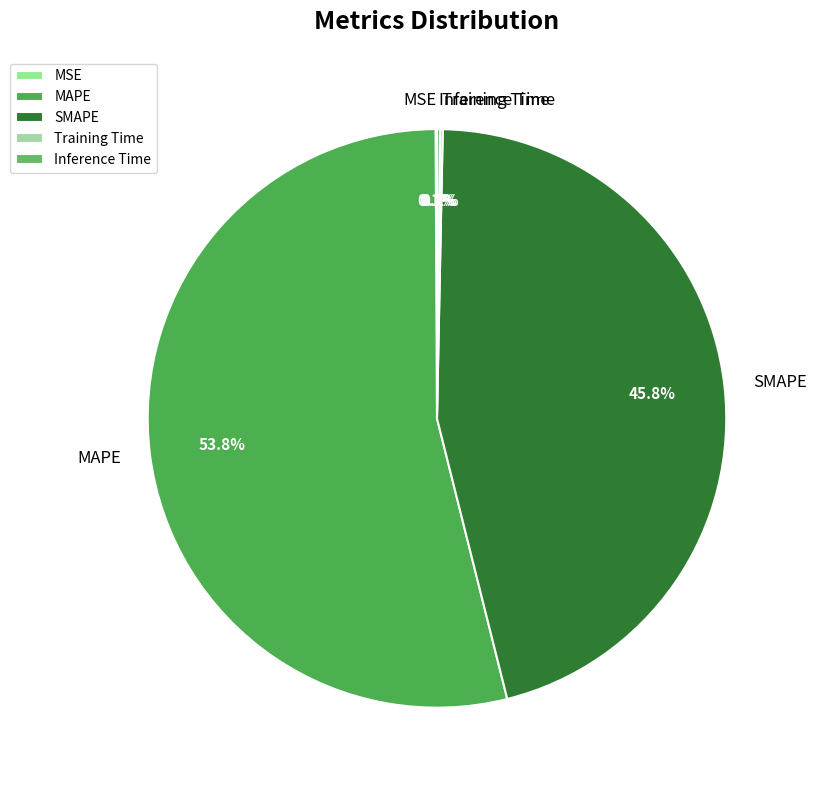

Is there any slice that represents more than half of the pie?

Yes